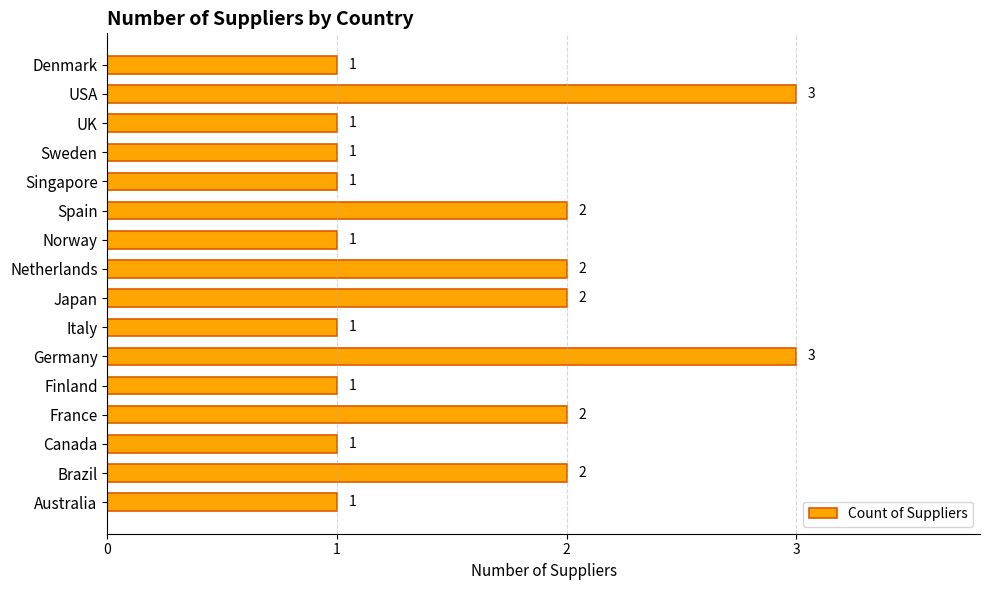

What is the ratio of the value at Australia to the value at Norway?

1.0